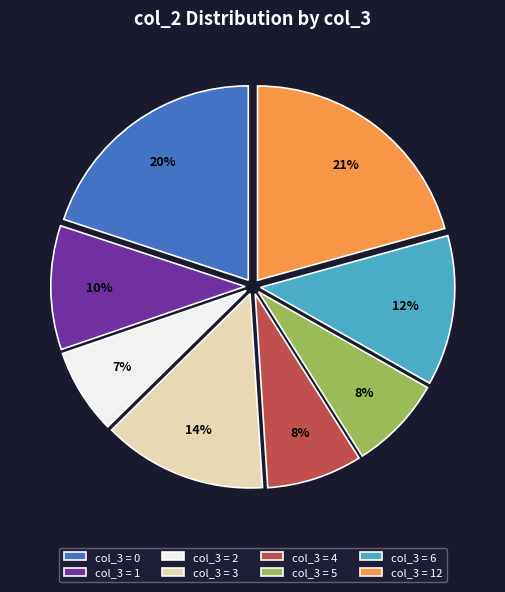

To the nearest percent, what percentage of the pie is col_3 = 4?

8%